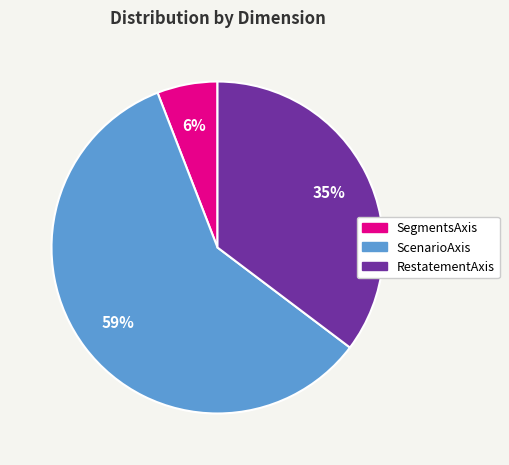

To the nearest percent, what is the average slice percentage?

33%